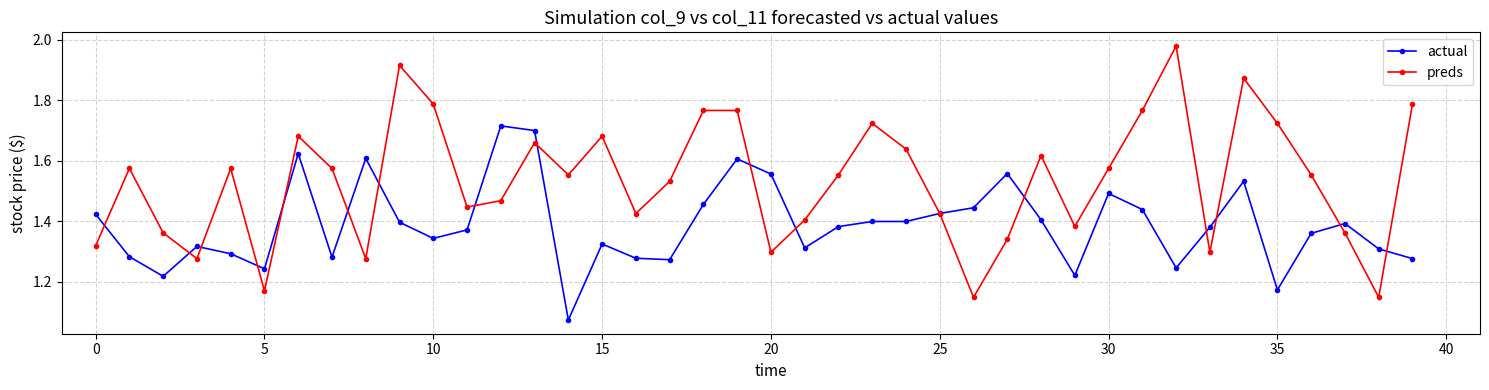

Which series has the largest range (max minus min)?

preds